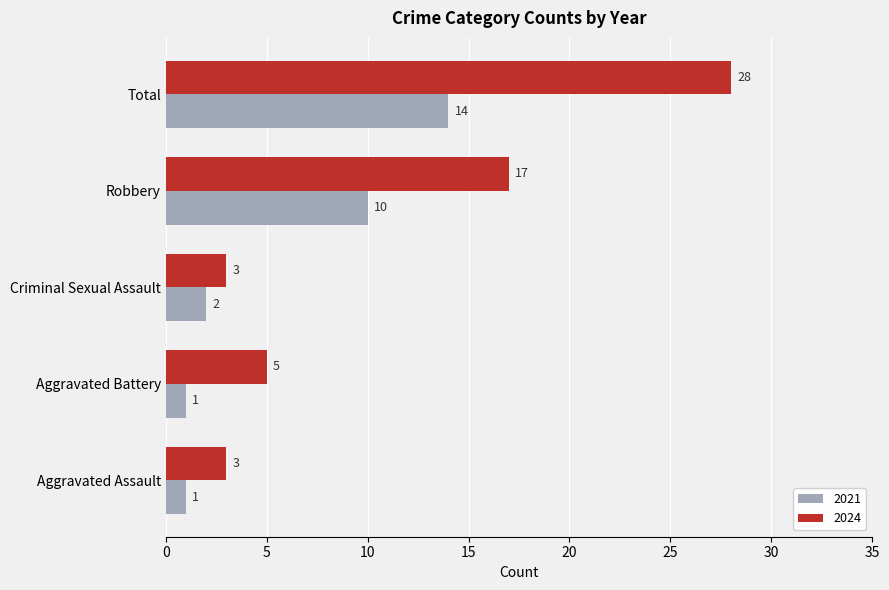

List the series in order of their overall mean, highest first.

2024, 2021